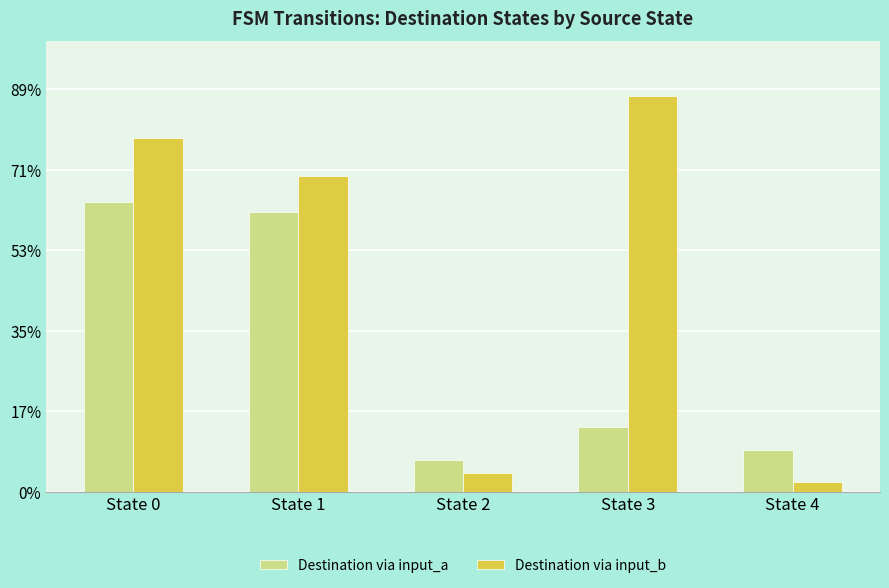

At State 0, list the series in order from smallest to largest.

Destination via input_a, Destination via input_b